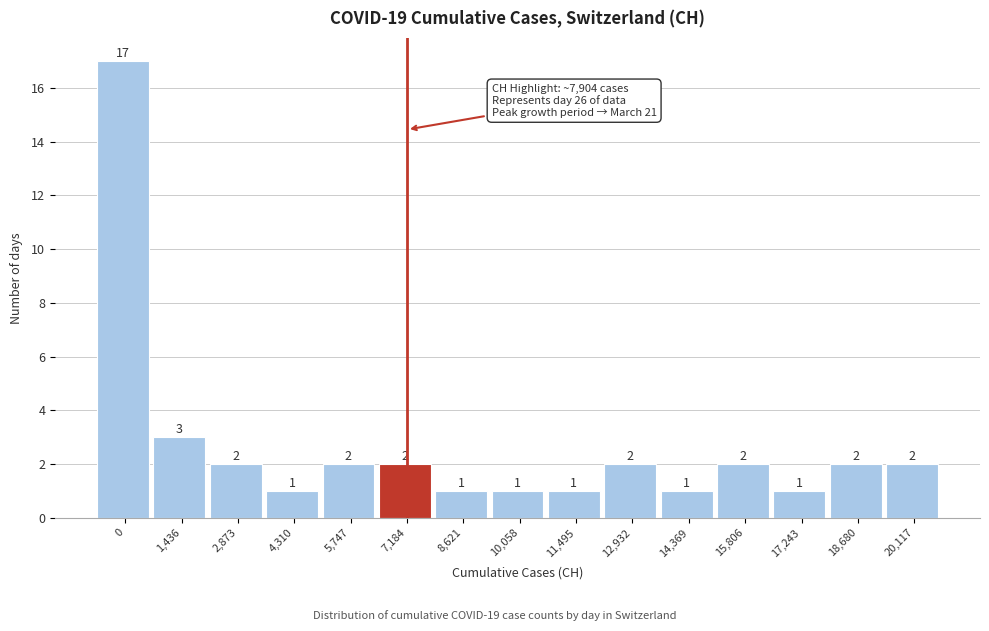

Reading left to right, what are all the values shown in this chart?

0=17	1,436=3	2,873=2	4,310=1	5,747=2	7,184=2	8,621=1	10,058=1	11,495=1	12,932=2	14,369=1	15,806=2	17,243=1	18,680=2	20,117=2